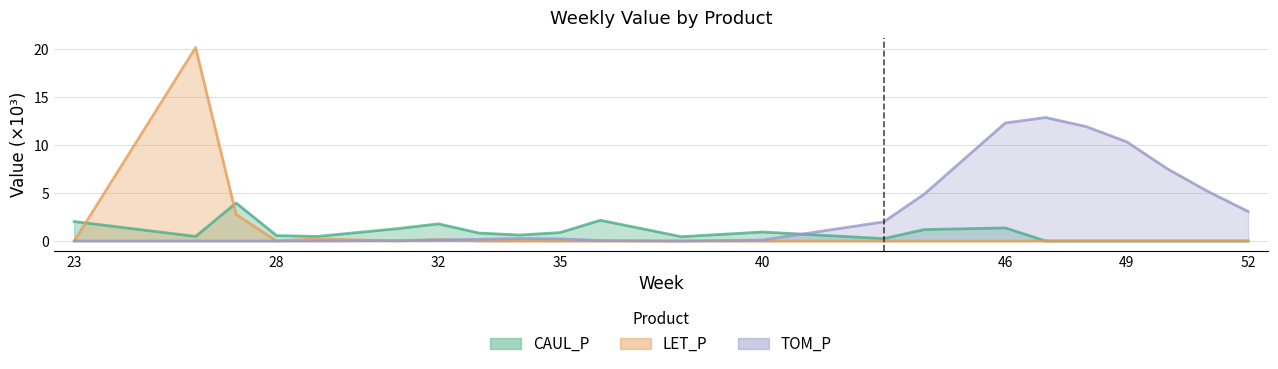

Reading left to right, transcribe all the data shown in this chart.

CAUL_P: 2.0	0.5	4.0	0.6	0.5	1.3	1.8	0.8	0.6	0.9	2.2	0.4	0.9	0.2	1.2	1.4	0.0	0.0	0.0	0.0	0.0	0.0
LET_P: 0.0	20.2	2.8	0.0	0.2	0.0	0.1	0.0	0.0	0.0	0.0	0.0	0.0	0.0	0.0	0.0	0.0	0.0	0.0	0.0	0.0	0.0
TOM_P: 0.0	0.0	0.0	0.0	0.0	0.0	0.1	0.2	0.3	0.2	0.0	0.0	0.1	2.0	4.9	12.3	12.9	11.9	10.3	7.5	5.2	3.1